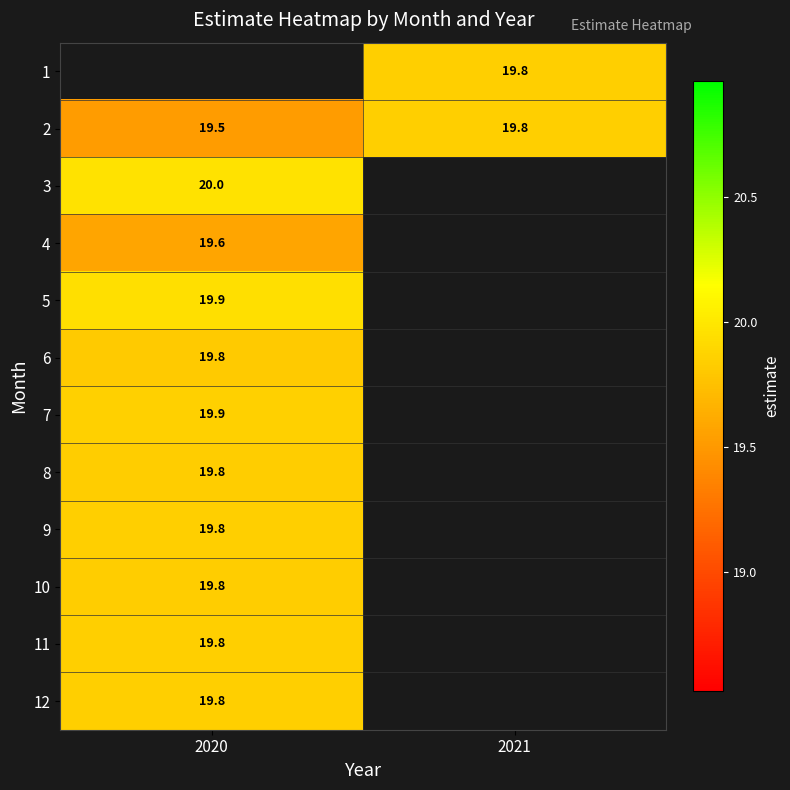

Is the value of 8 at 2020 greater than the value of 2 at 2020?

Yes